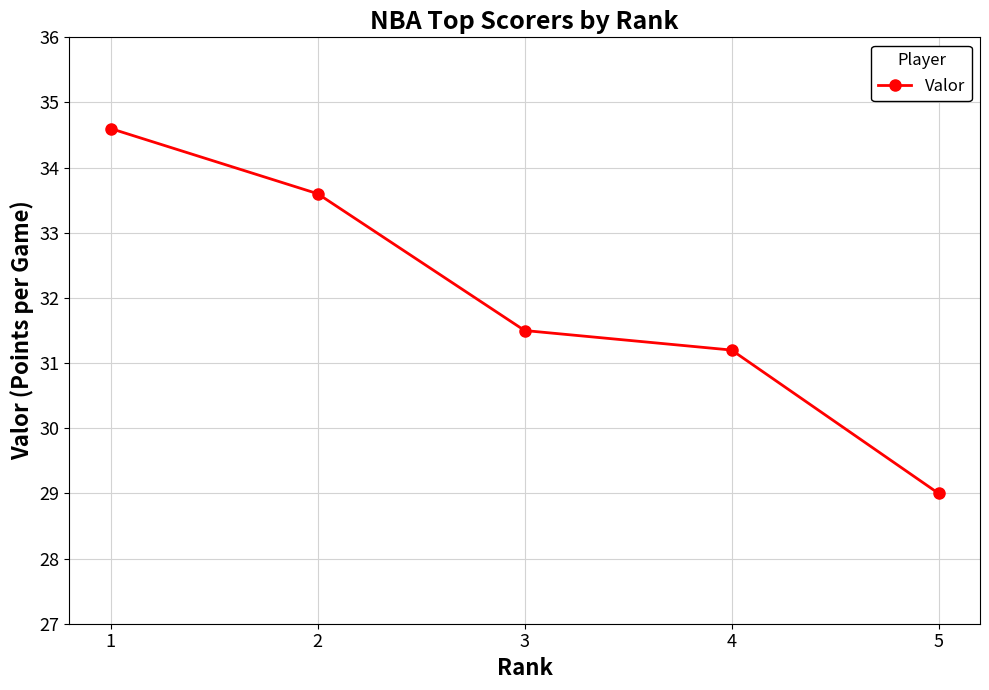

What is the value of the 1st point from the left?

34.6